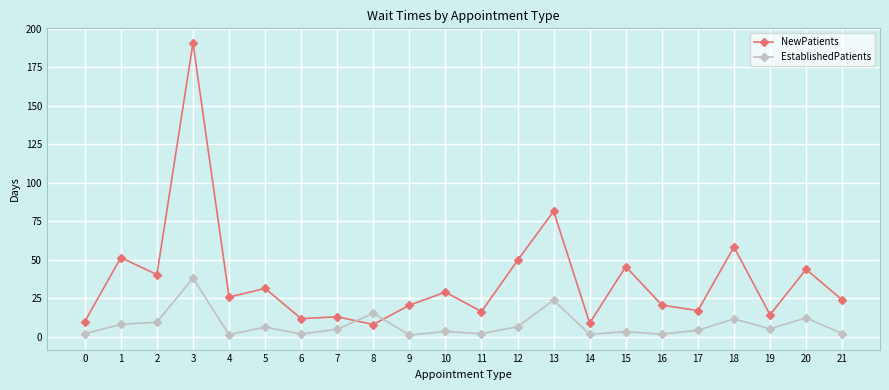

What is the maximum value shown in the chart?

190.7